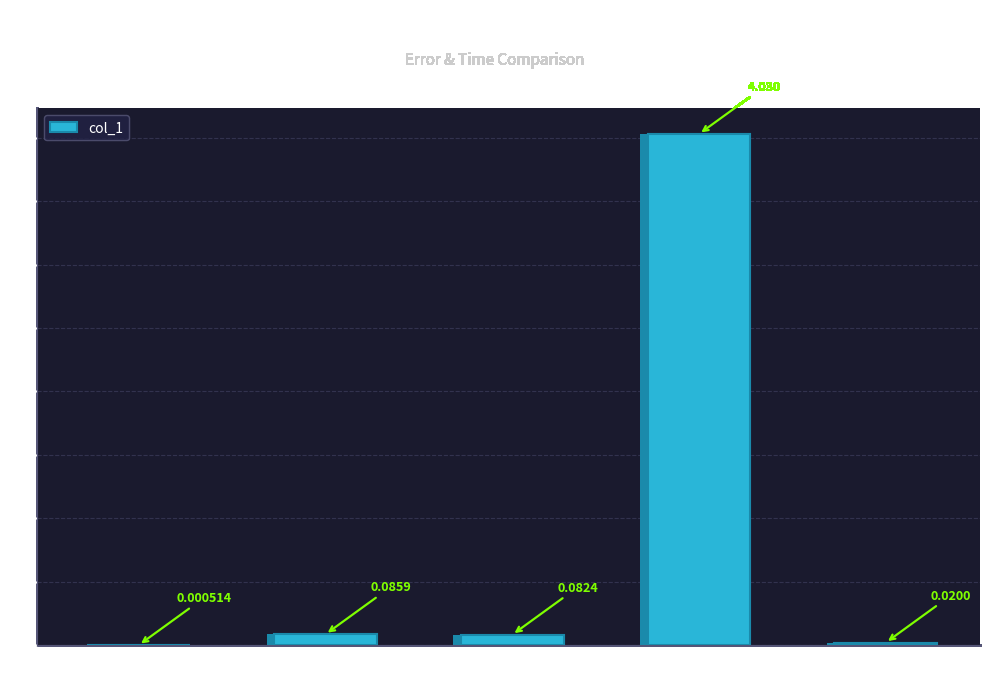

Which category has the highest value across all series?

Training Time